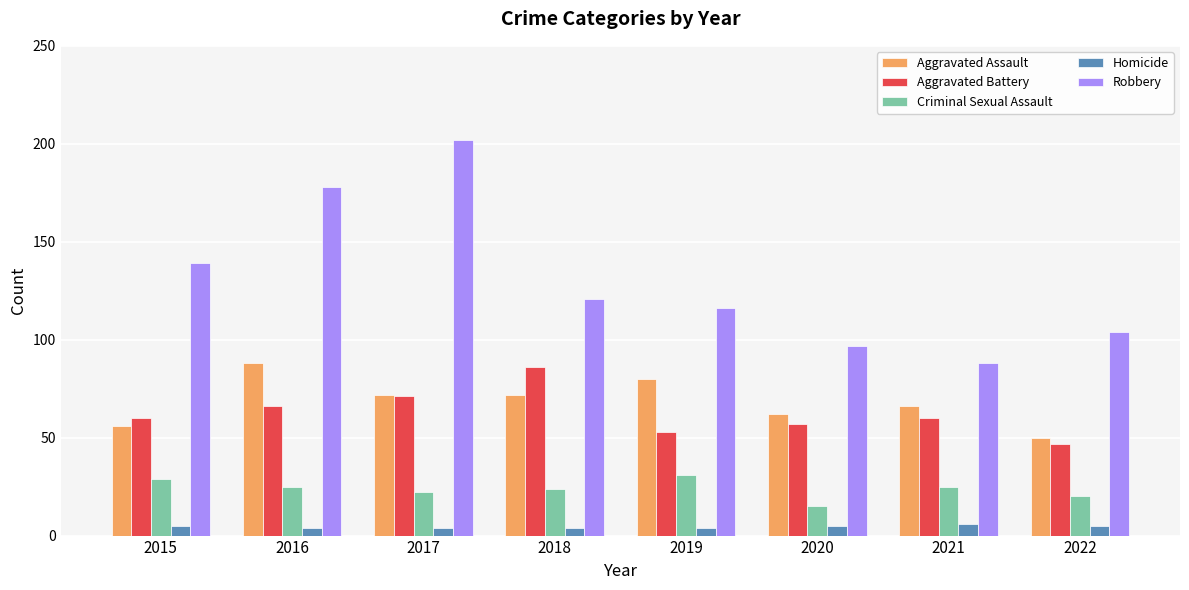

Where is Robbery nearest to the value 145?

2015